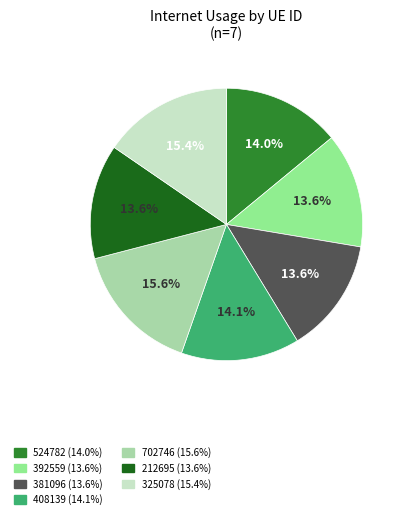

Is there any slice that represents more than half of the pie?

No